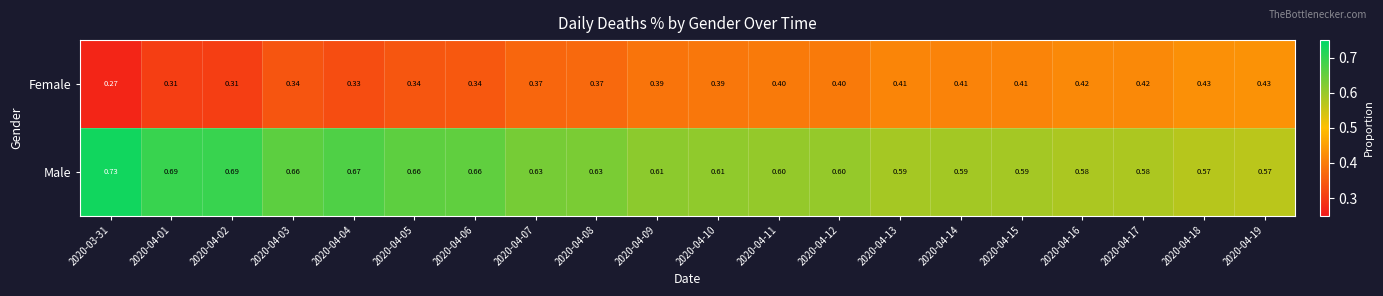

Which series has the largest total across all categories?

Male